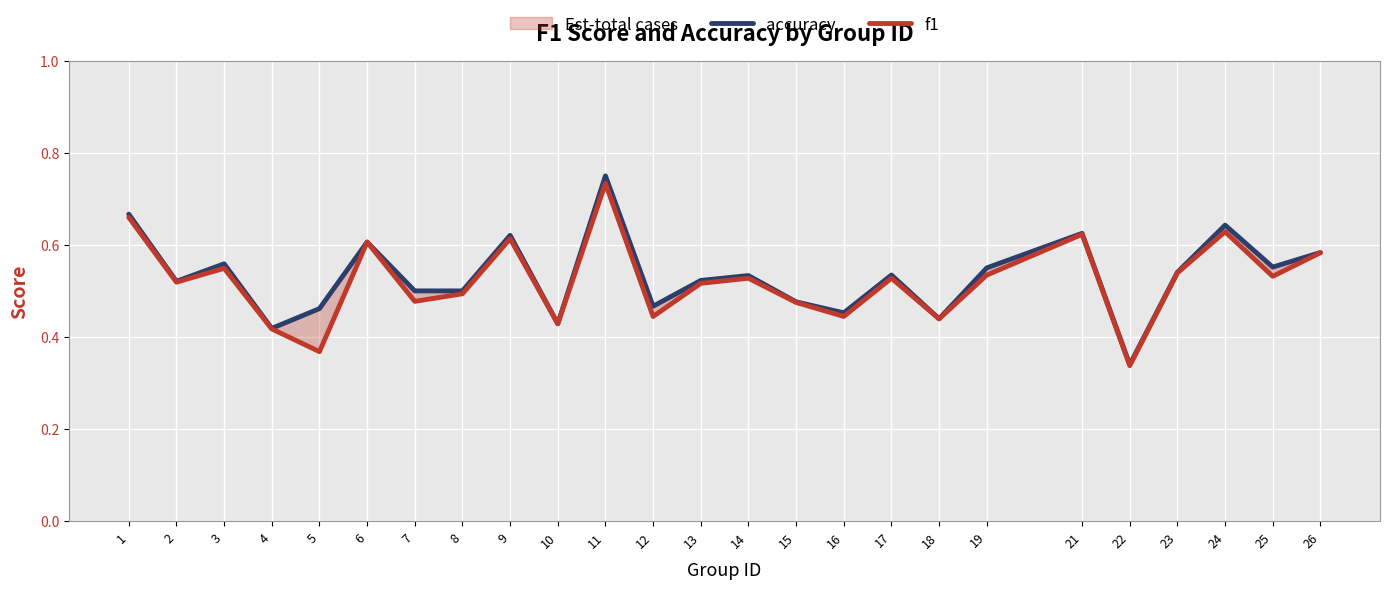

What is the highest value of the accuracy series?

0.8